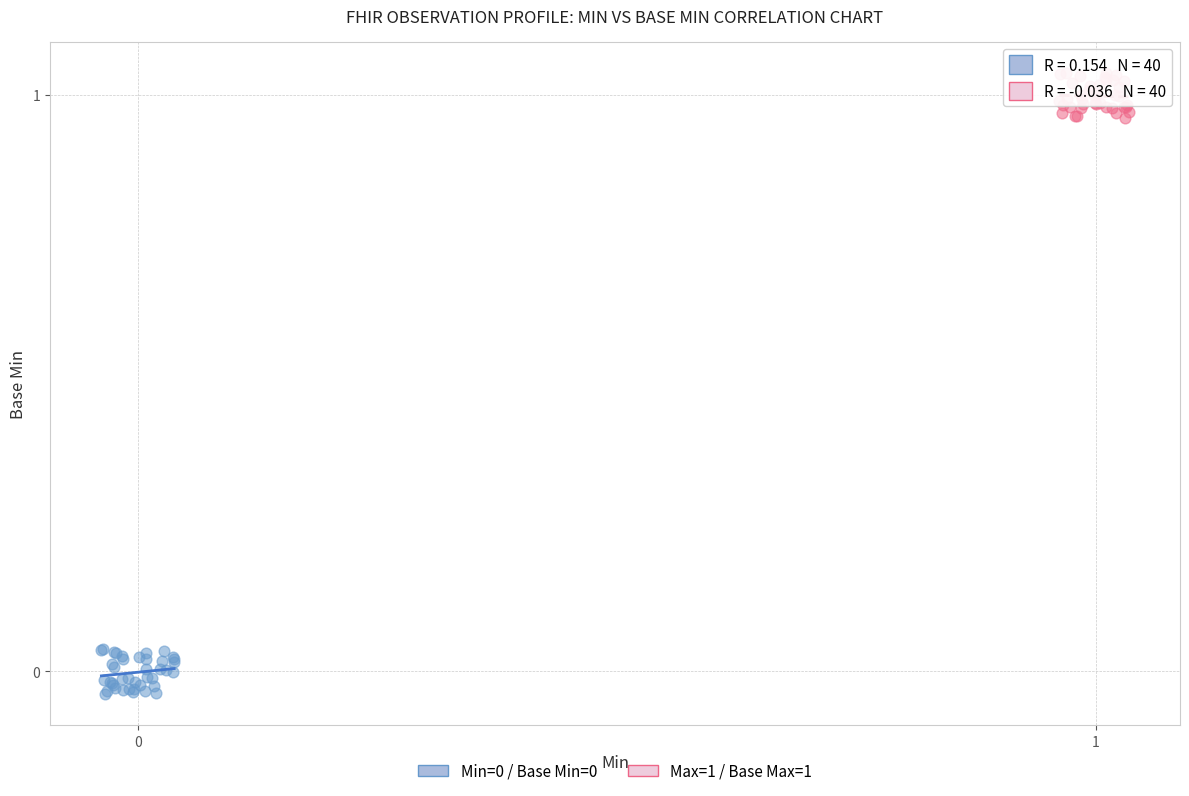

Which series reaches the maximum Y coordinate?

Max=1 / Base Max=1